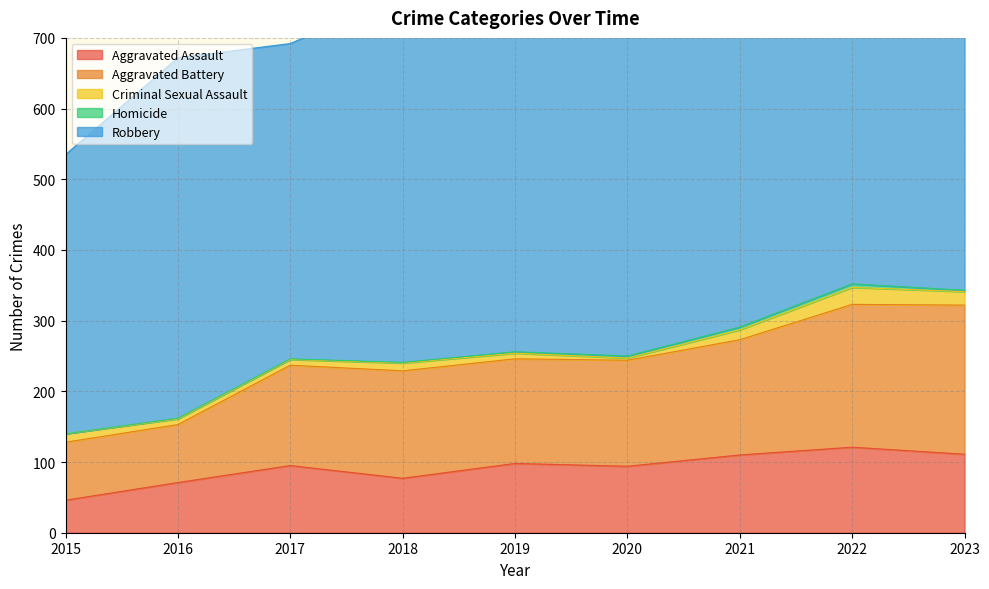

How many data points in Homicide are less than 2?

4